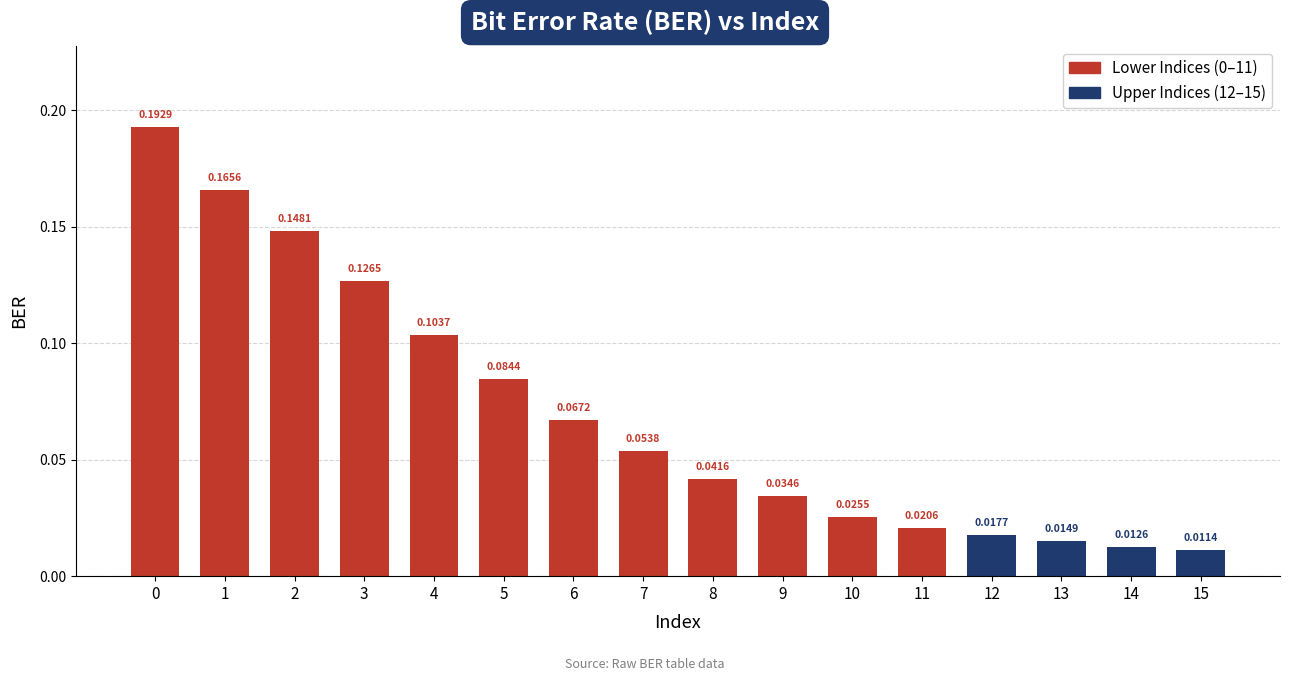

Are the bars horizontal?

No